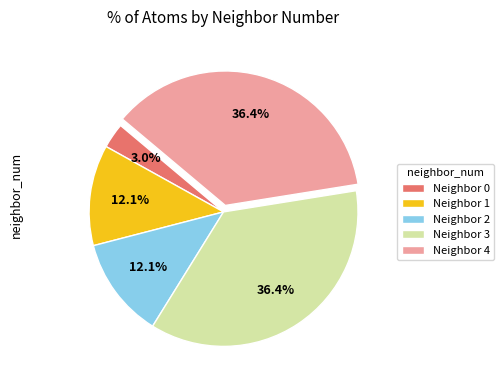

Combined, do Neighbor 2 and Neighbor 1 account for over 50%?

No